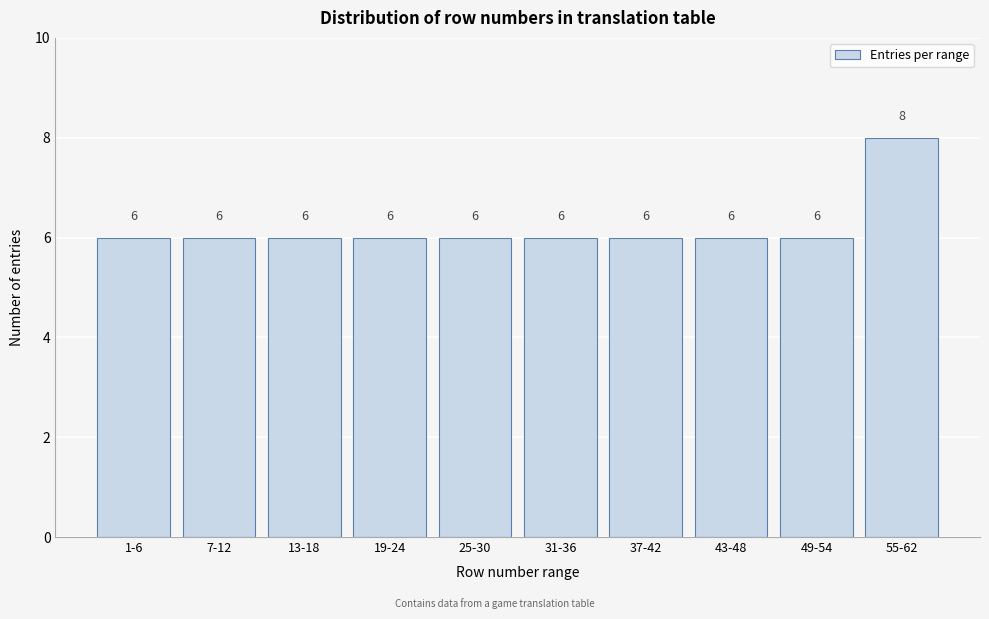

Reading right to left, transcribe all the data shown in this chart.

55-62=8	49-54=6	43-48=6	37-42=6	31-36=6	25-30=6	19-24=6	13-18=6	7-12=6	1-6=6